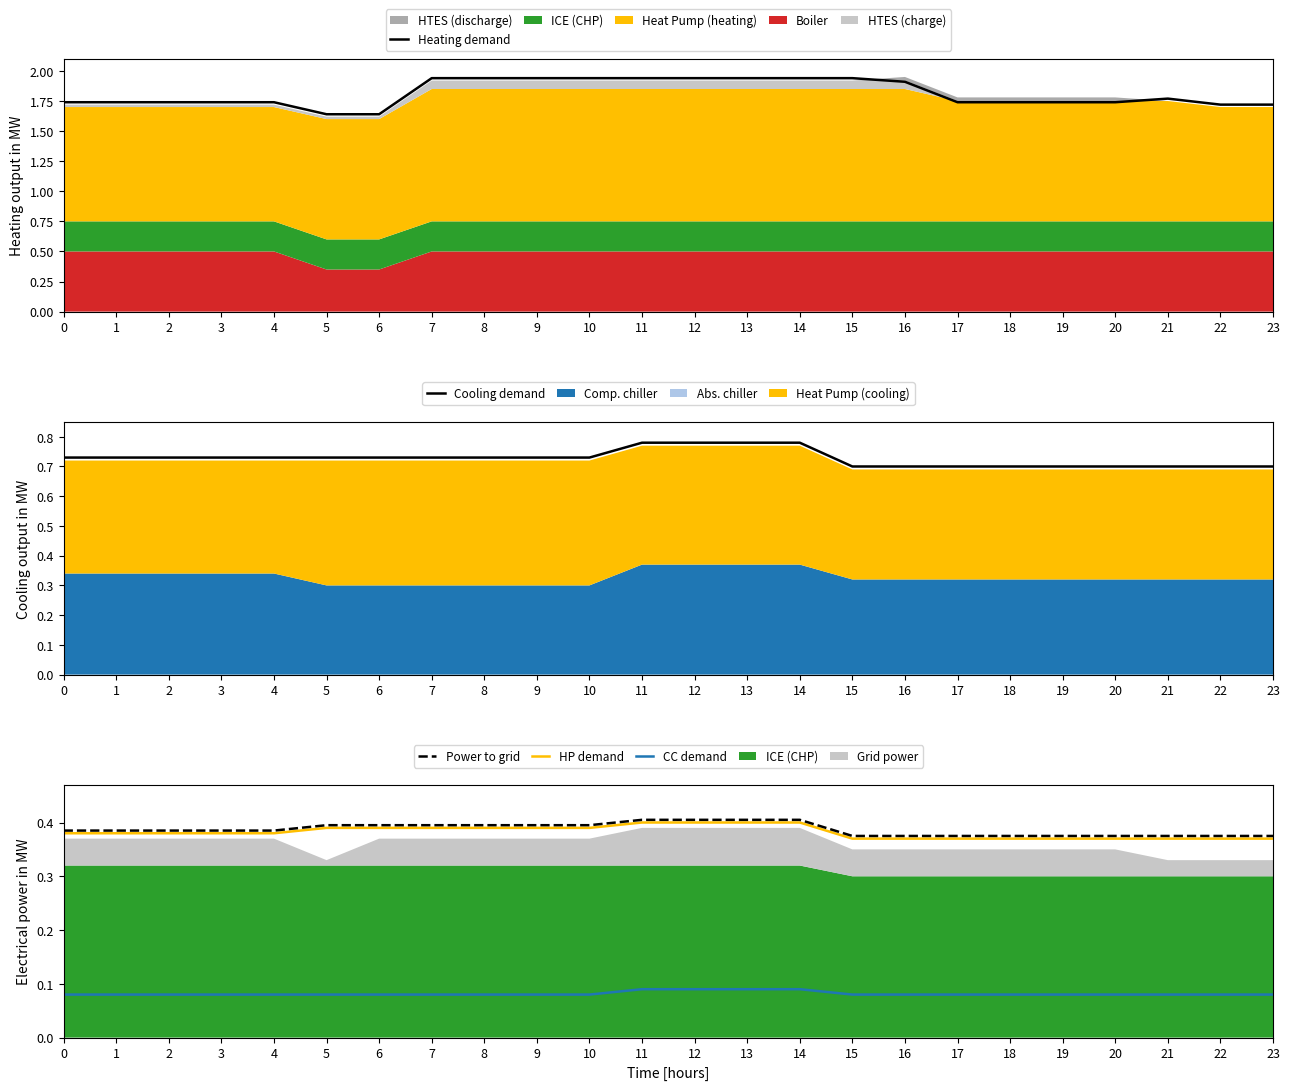

The value of Heating demand at 2 is 1.7. True or false?

True